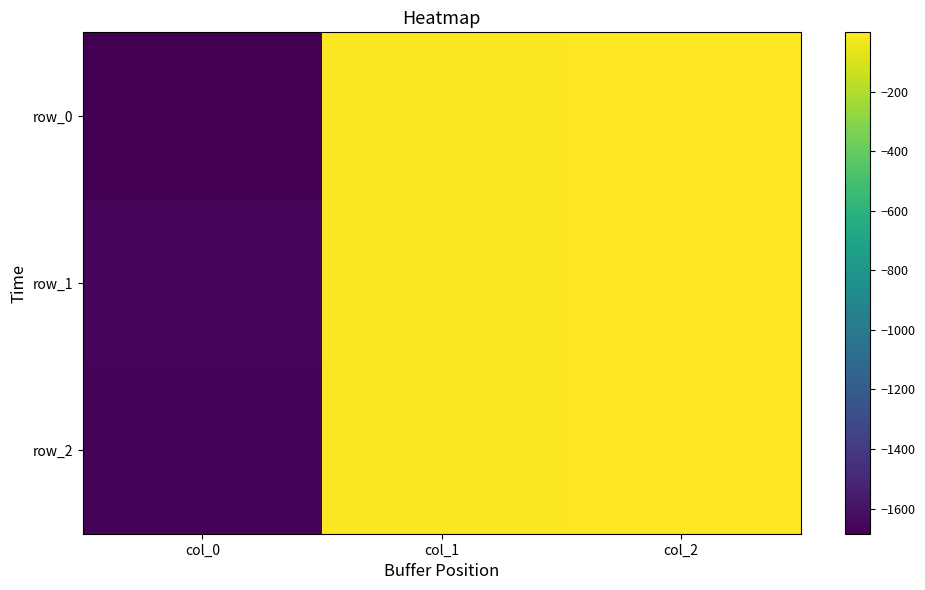

The value of row_0 at col_1 is -8.4. True or false?

True